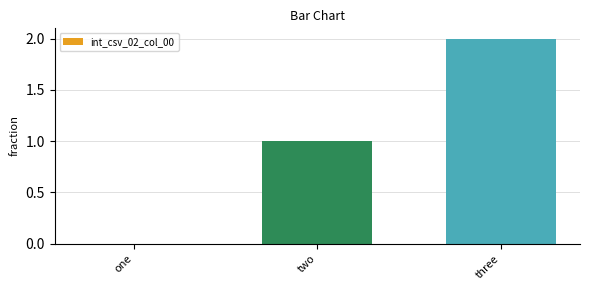

Is it true that the value at two is 1?

True